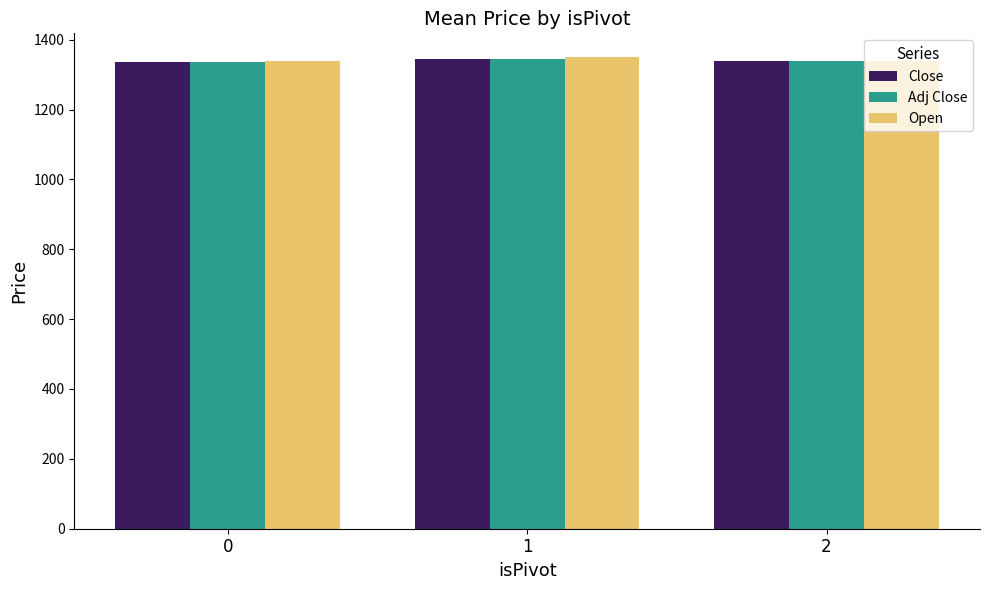

What is the average value of the Close series?

1339.6